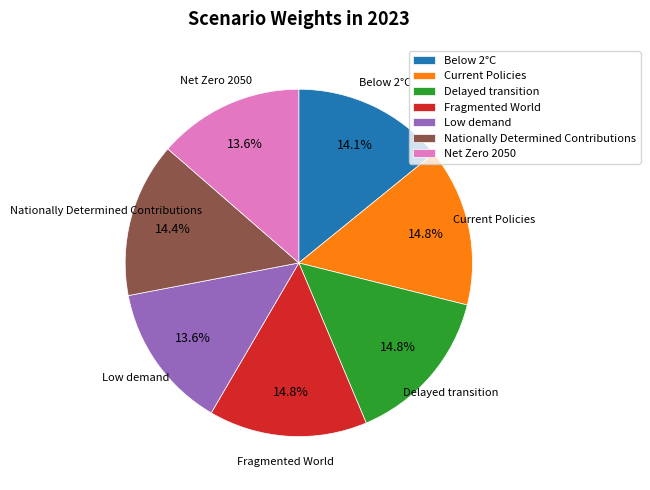

Between Fragmented World and Below 2°C, which is larger?

Fragmented World